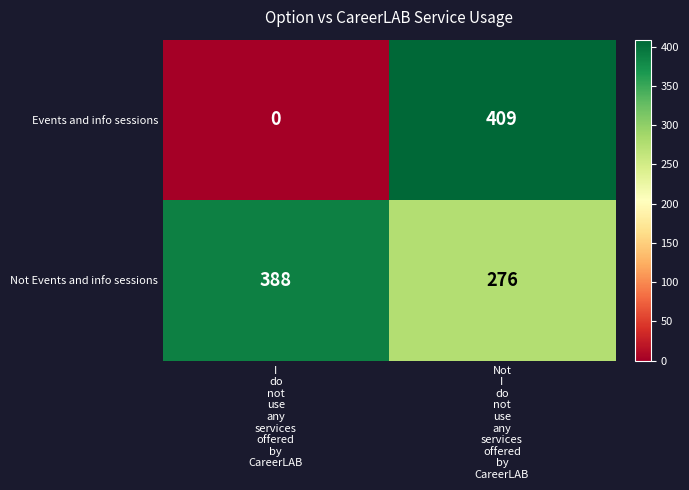

What is the total value across all series at Not
I
do
not
use
any
services
offered
by
CareerLAB?

685